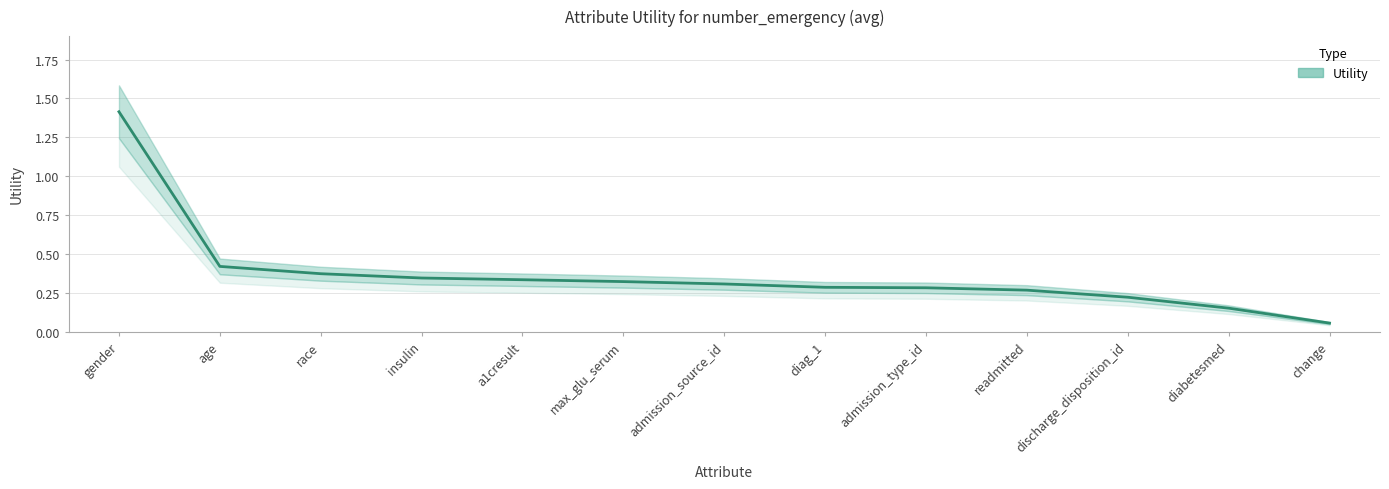

At which label is the value closest to 0?

change